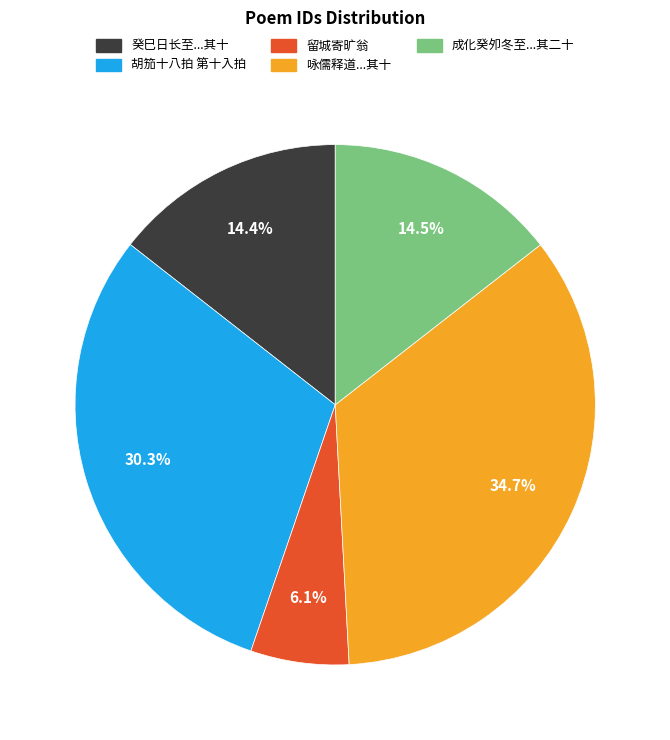

Is there any slice that represents more than half of the pie?

No